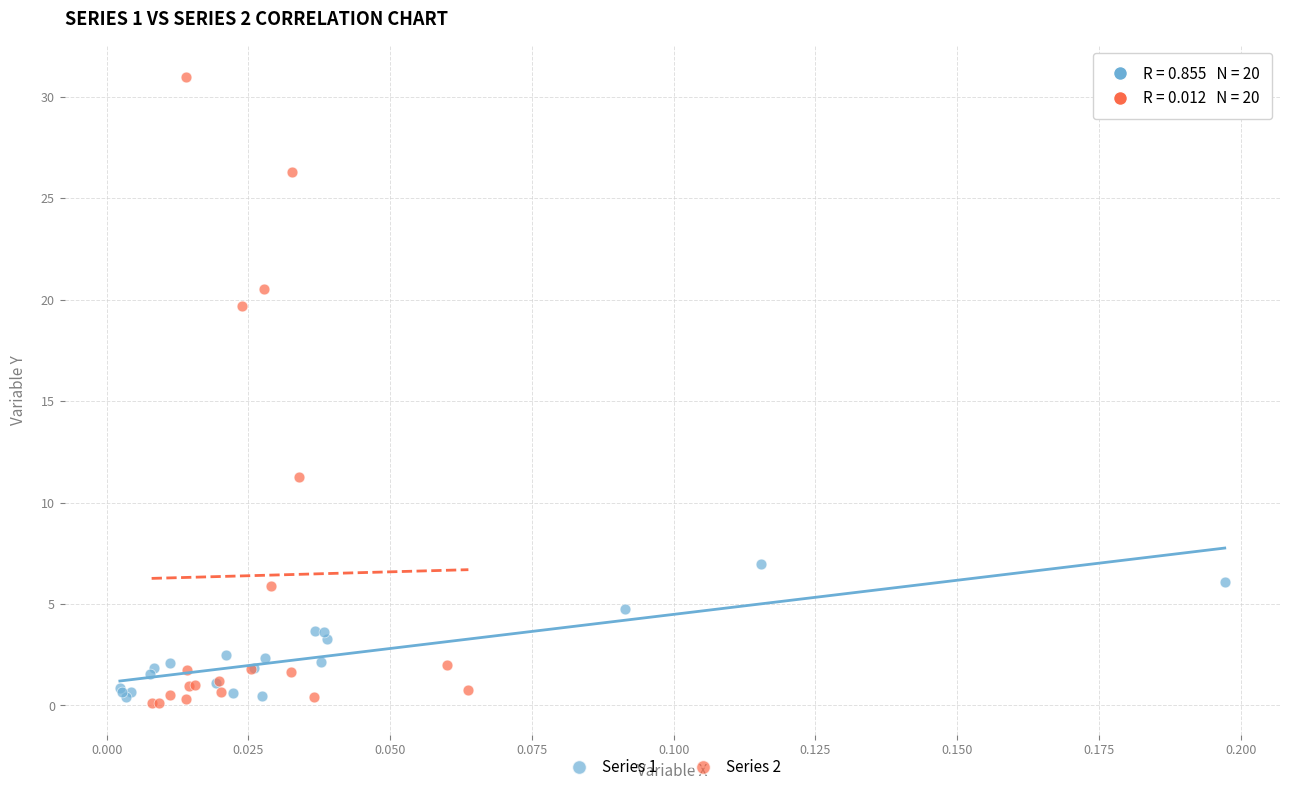

Which series reaches the maximum Y coordinate?

Series 2